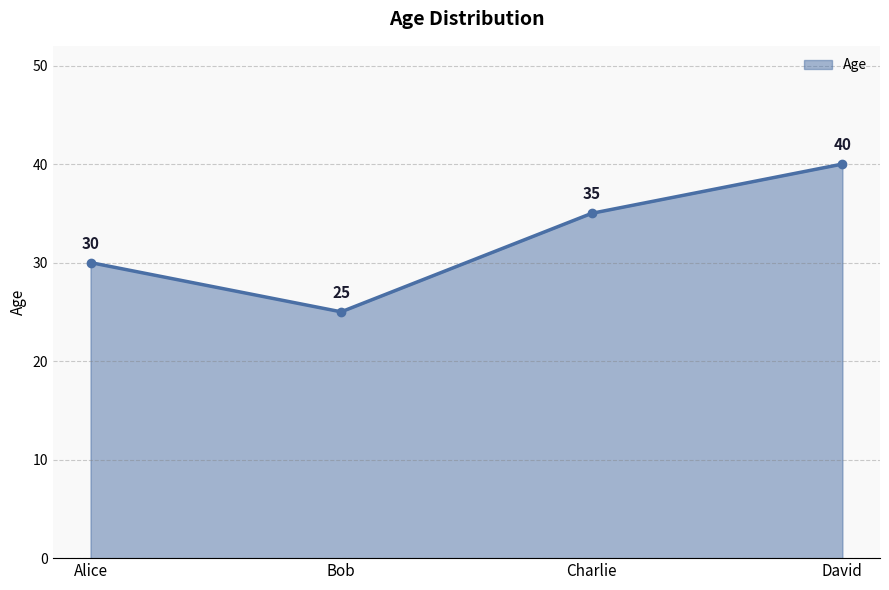

Rank the categories by value from highest to lowest.

David, Charlie, Alice, Bob